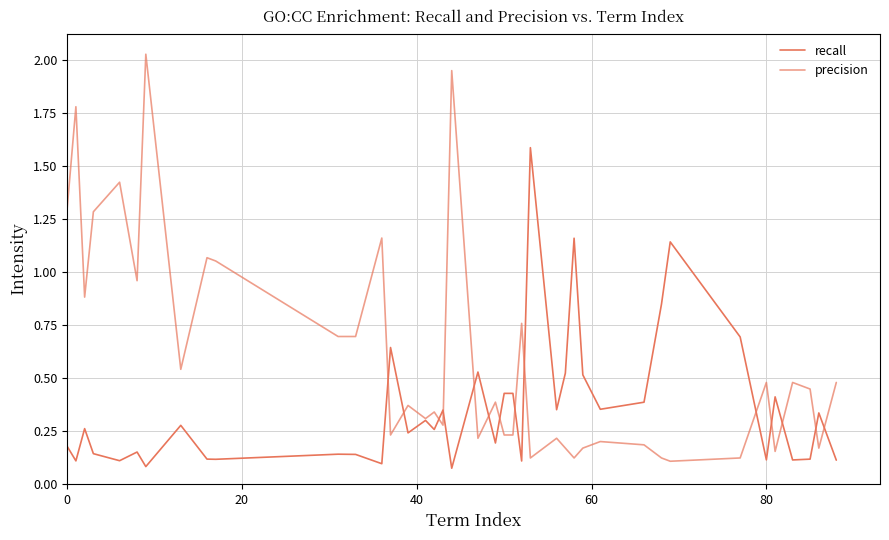

Is this an area chart (filled region under the line)?

No